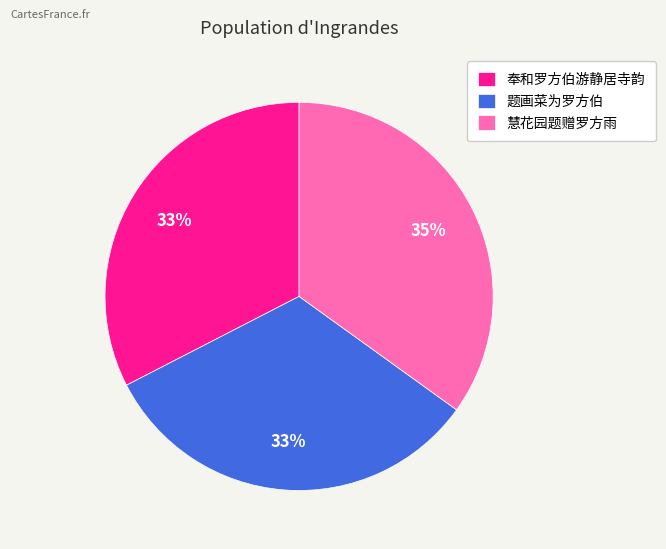

Does 题画菜为罗方伯 represent more than half of the total?

No